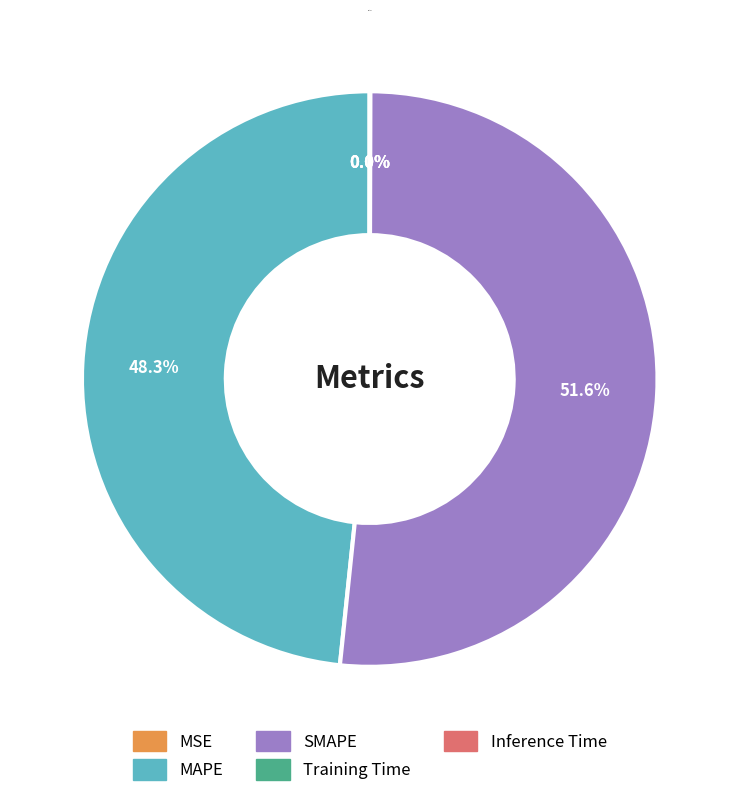

Is there any slice that represents more than half of the pie?

Yes